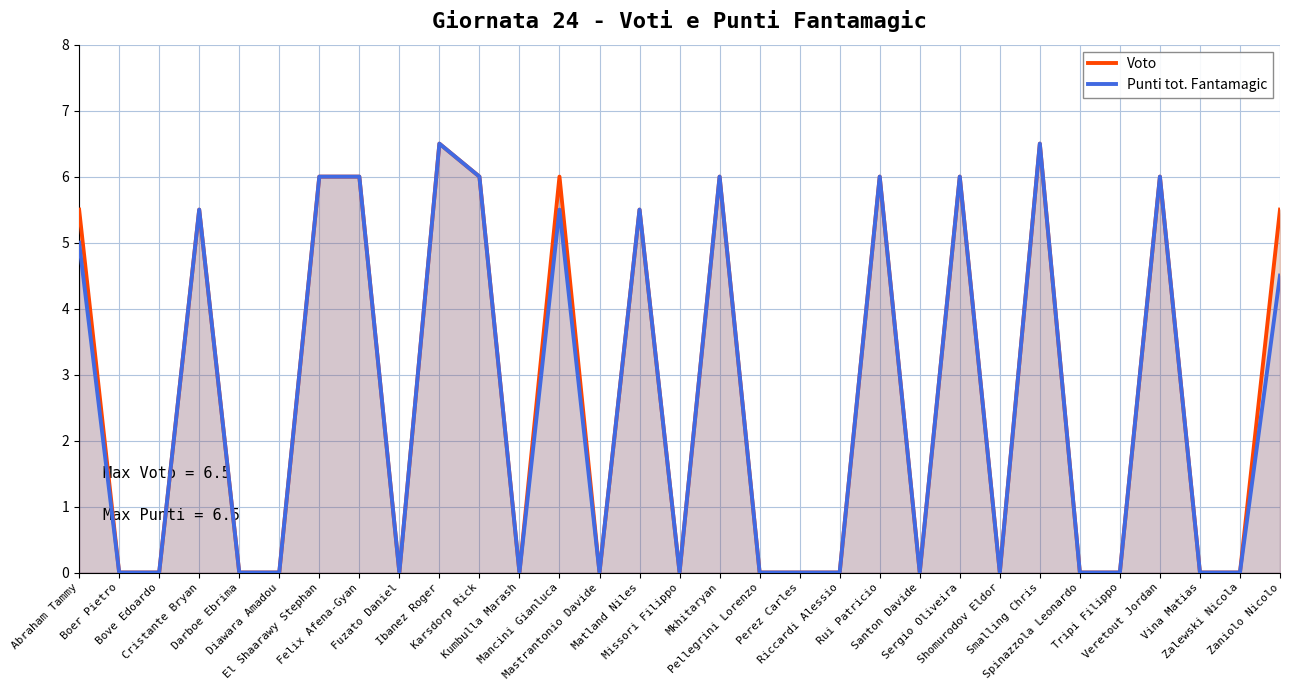

What is the total value across all series at Felix Afena-Gyan?

12.0